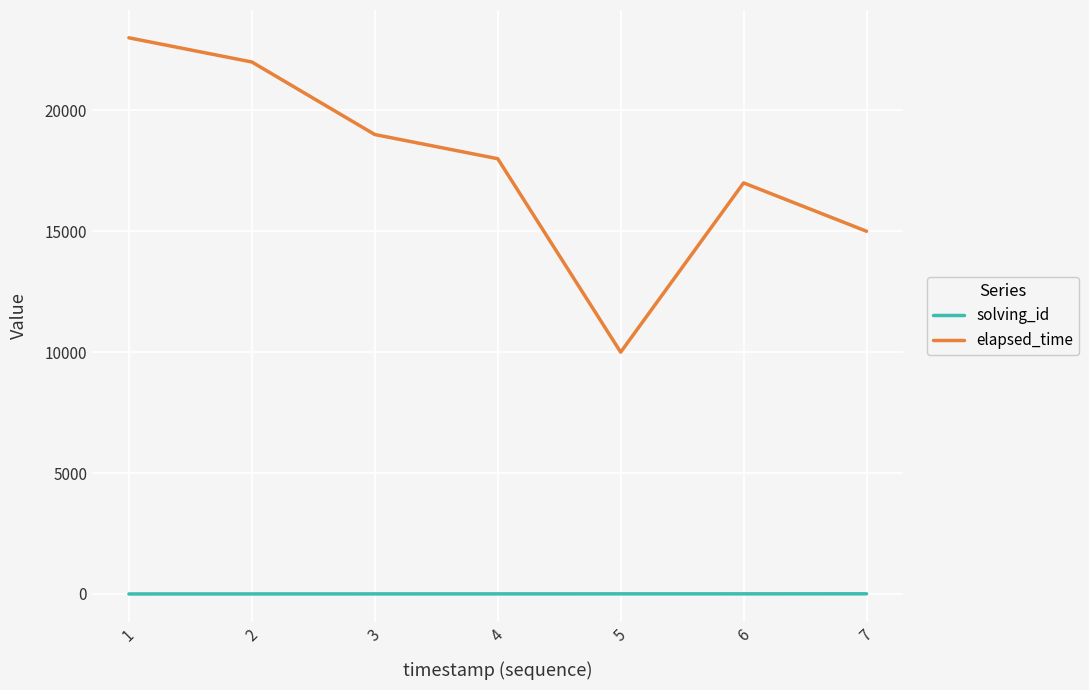

List the series in order of their overall mean, lowest first.

solving_id, elapsed_time